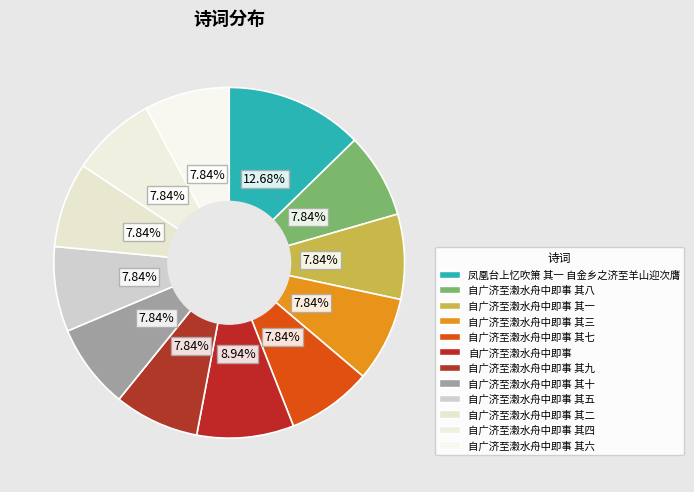

Which slice is the largest?

凤凰台上忆吹箫 其一 自金乡之济至羊山迎次膺